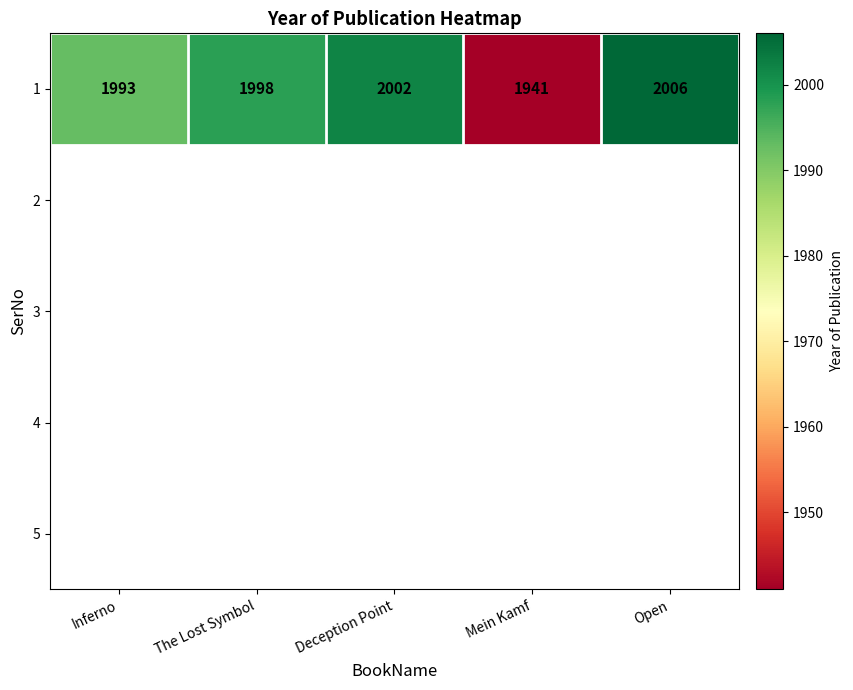

What is the maximum value shown in the chart?

2006